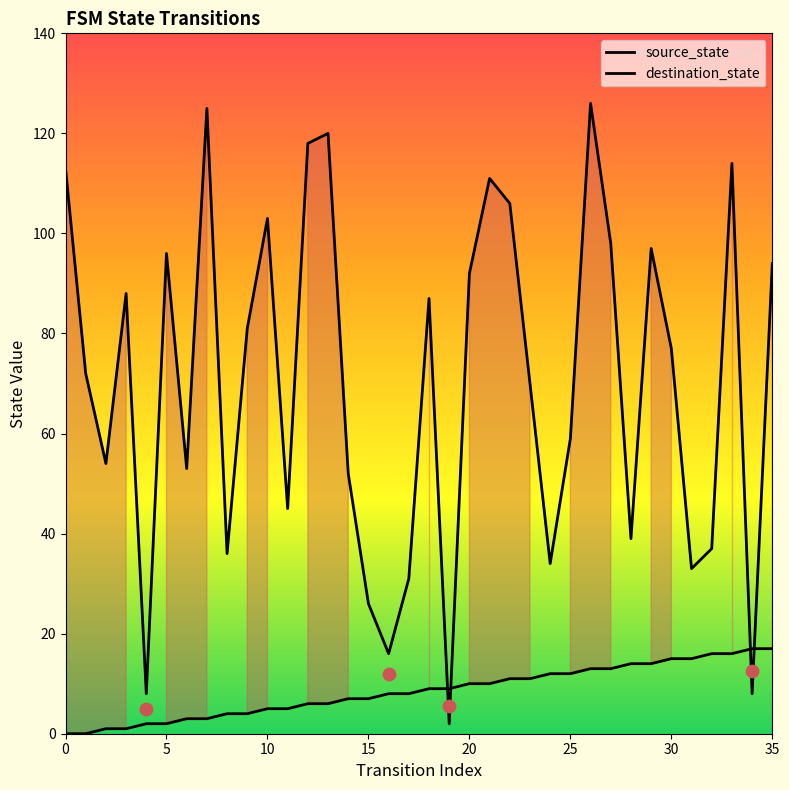

Which series has the widest spread of Y values?

destination_state